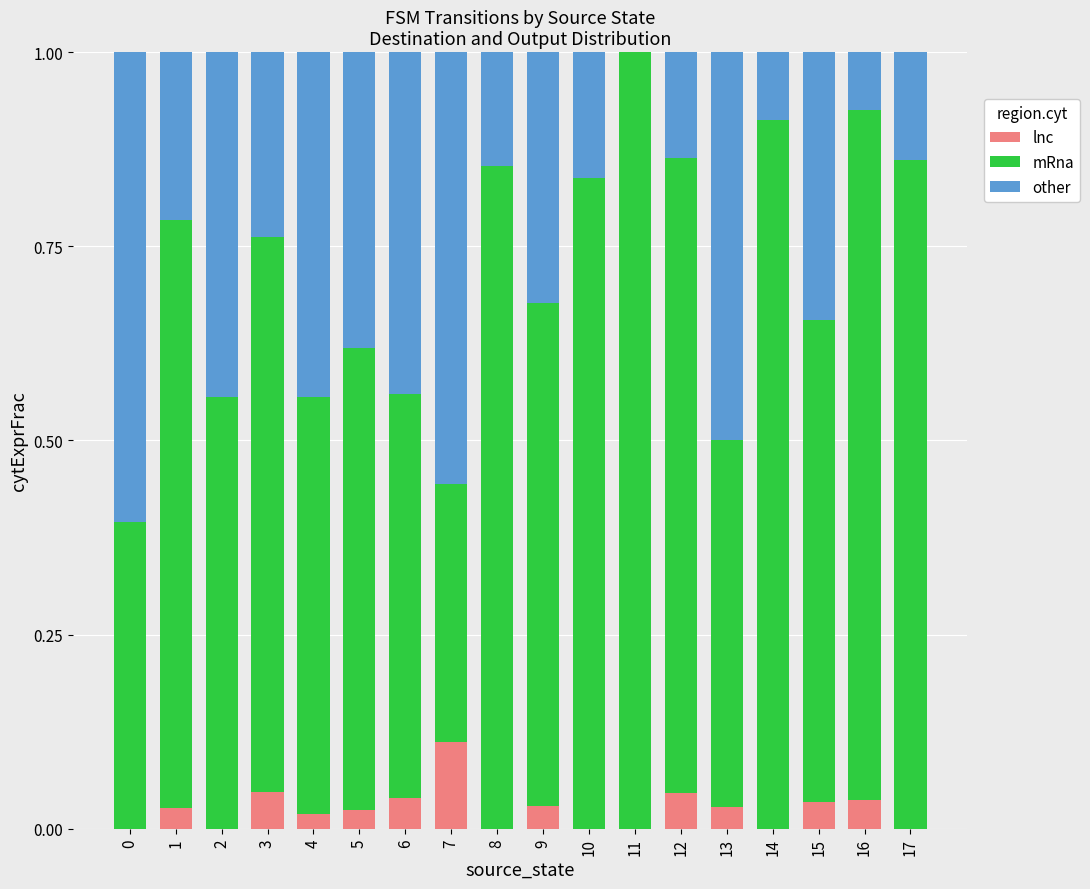

Are the bars grouped side by side (vs. stacked)?

No